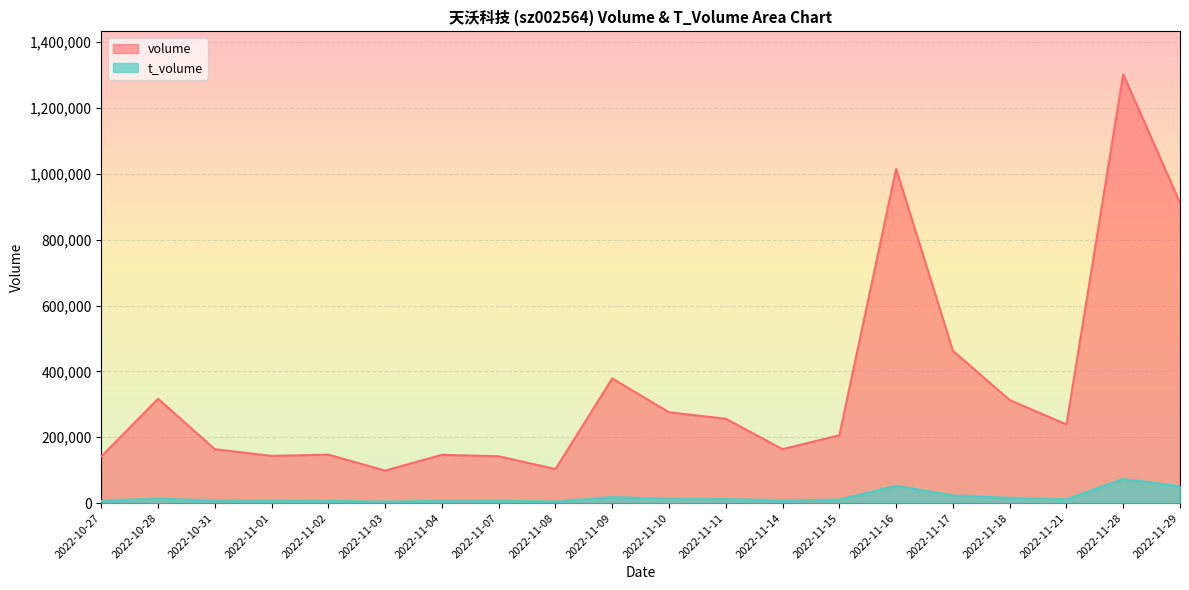

What is the total value across all series at 2022-11-07?

148765